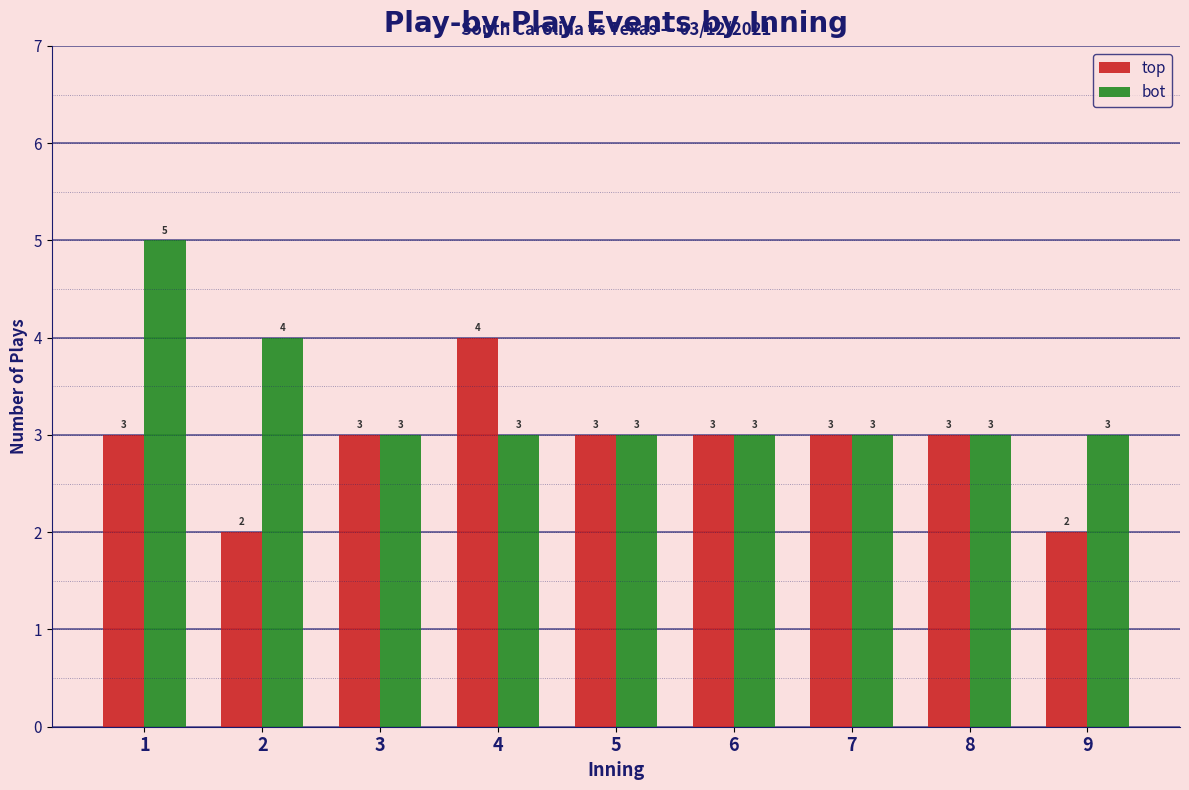

Reading left to right, list all the values displayed in this chart.

top: 1=3	2=2	3=3	4=4	5=3	6=3	7=3	8=3	9=2
bot: 1=5	2=4	3=3	4=3	5=3	6=3	7=3	8=3	9=3